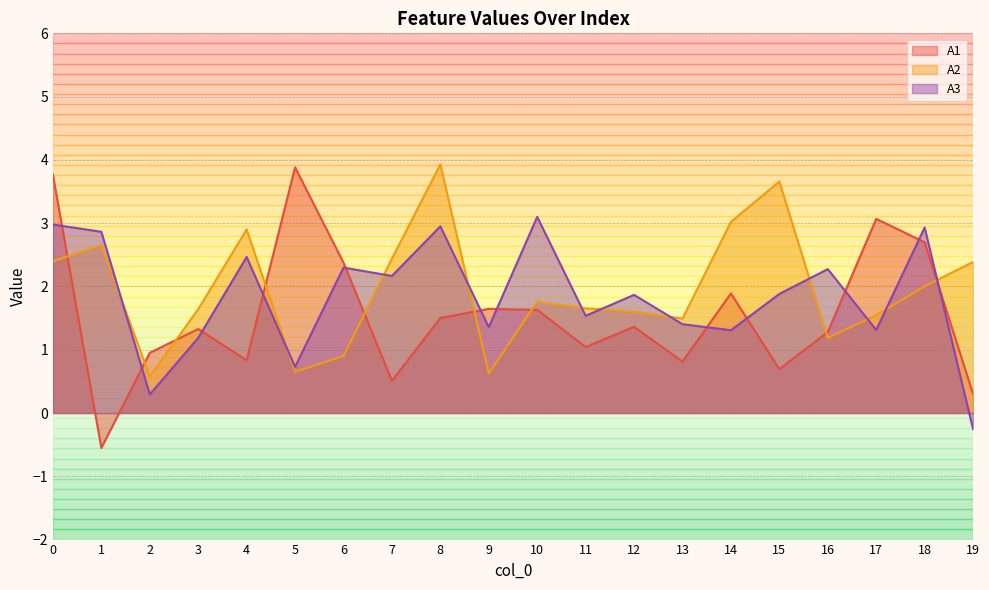

What is the difference between the second highest and minimum values in the A2 series?

3.1